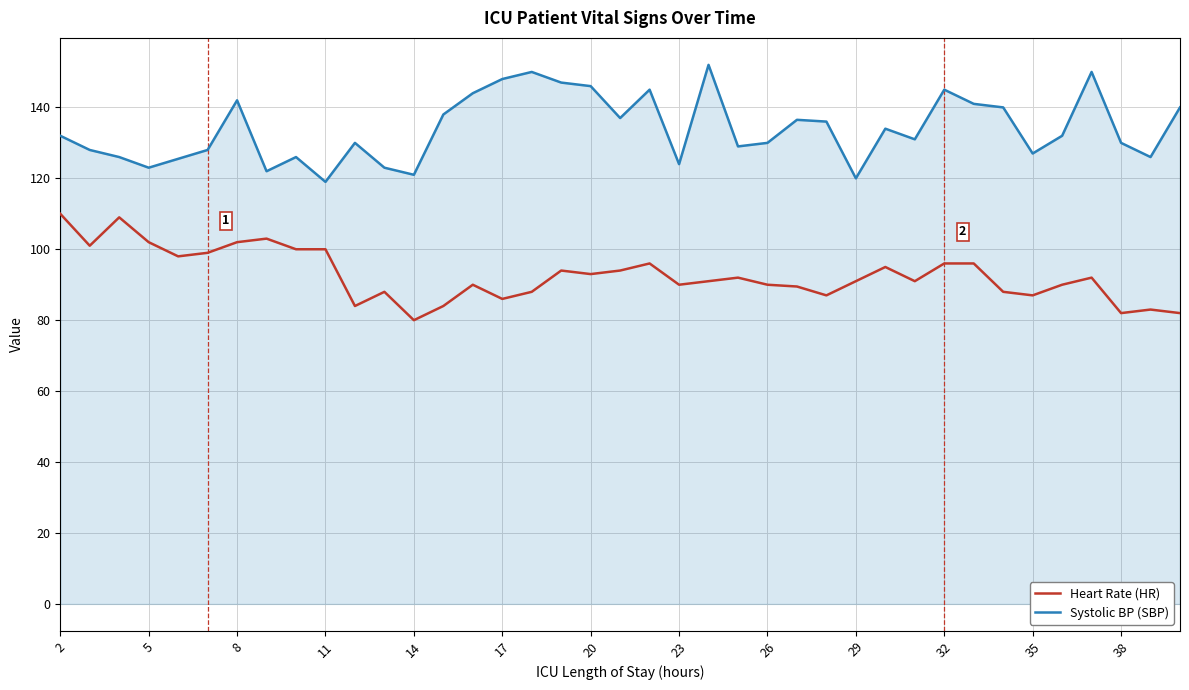

What is the smallest value displayed?

80.0